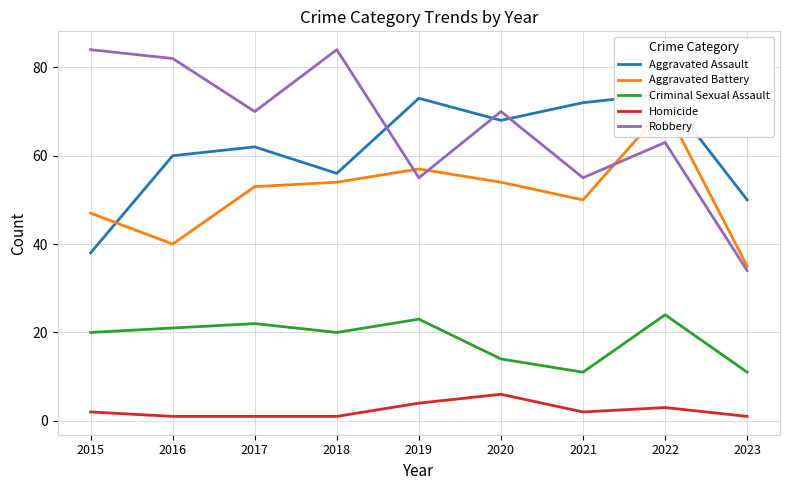

What is the lowest value of the Homicide series?

1